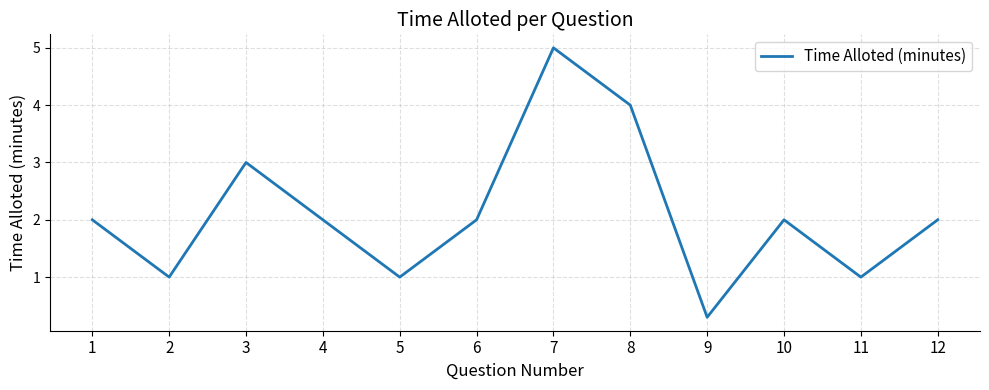

Reading right to left, what are all the values shown in this chart?

12=2.0	11=1.0	10=2.0	9=0.3	8=4.0	7=5.0	6=2.0	5=1.0	4=2.0	3=3.0	2=1.0	1=2.0